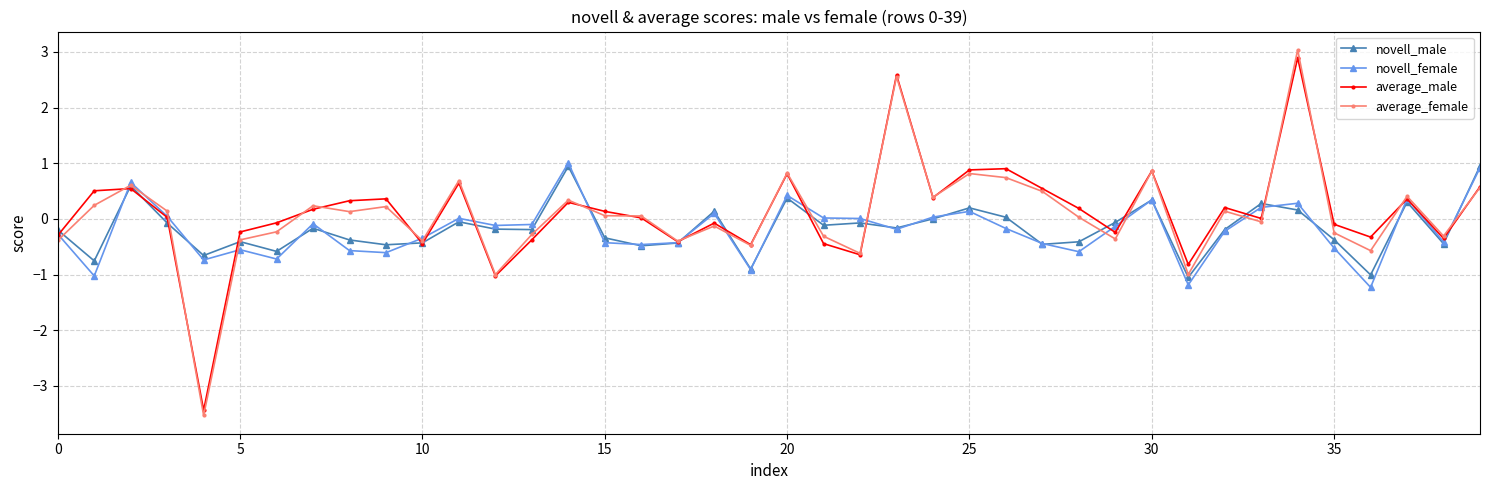

Which series has the widest spread of values?

average_female